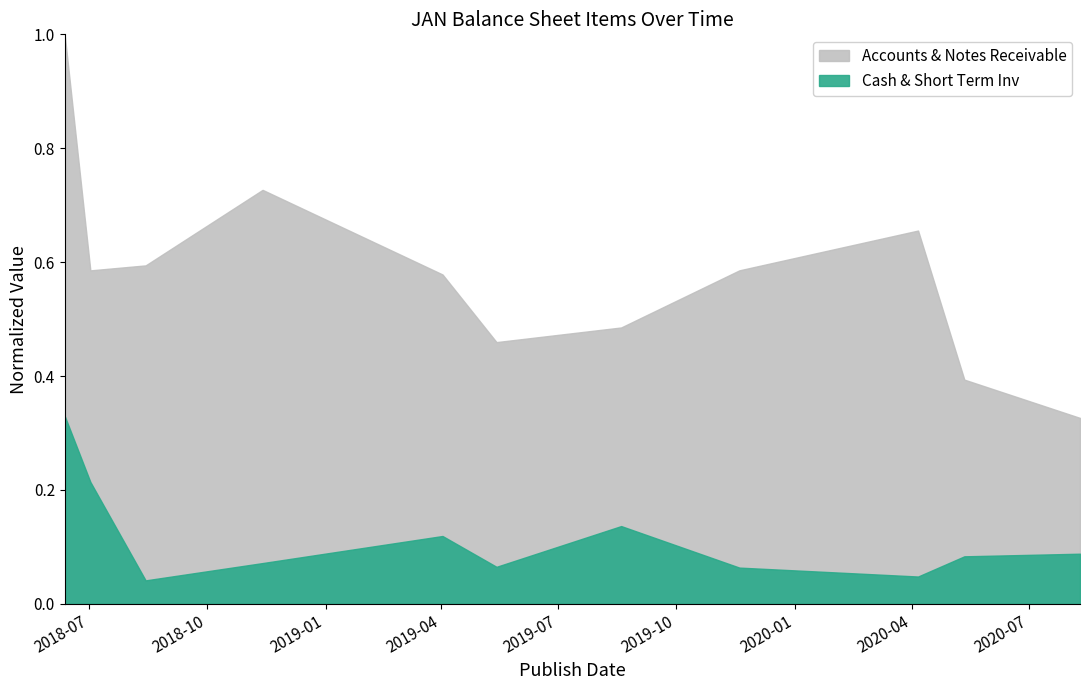

True or false: Cash & Short Term Inv and Accounts & Notes Receivable intersect in this chart.

False